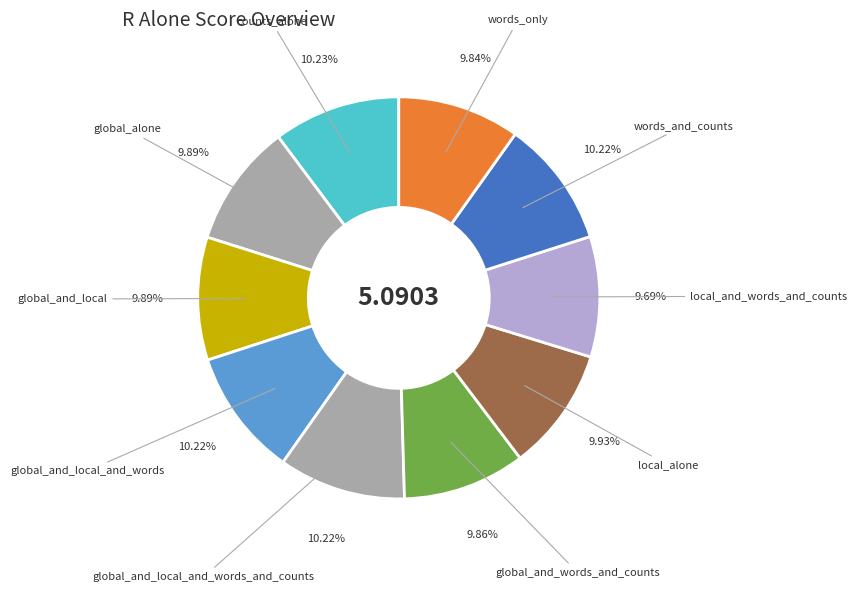

How many slices are in this pie chart?

10